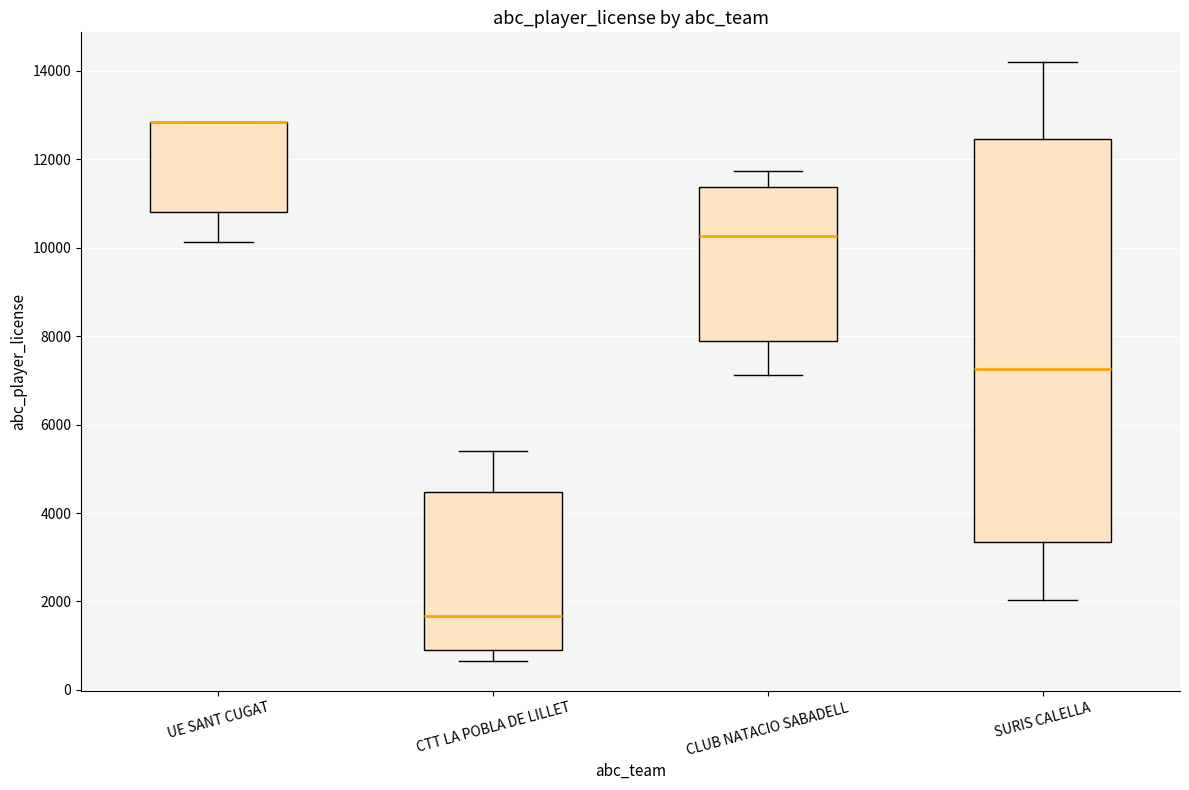

Which box is the tallest, from its lower edge to its upper edge?

SURIS CALELLA